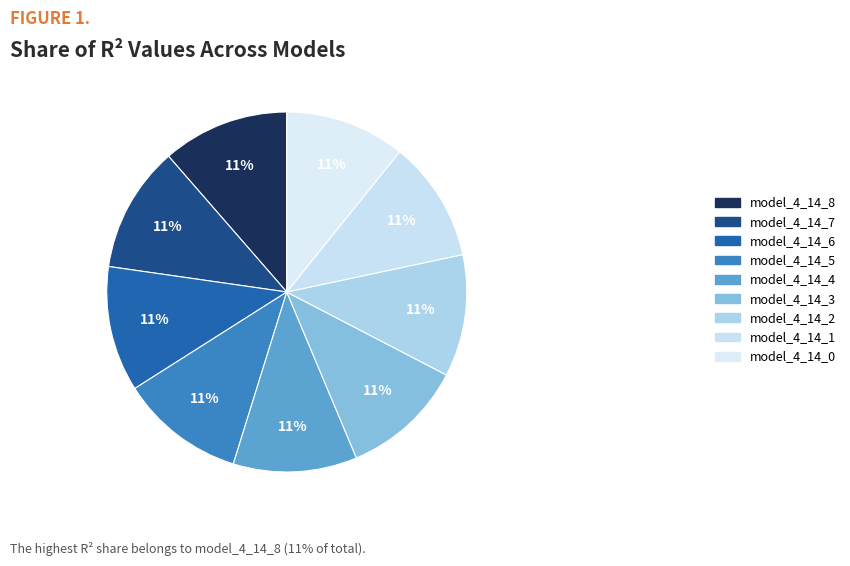

Rank the categories by value from lowest to highest.

model_4_14_0, model_4_14_1, model_4_14_2, model_4_14_3, model_4_14_4, model_4_14_5, model_4_14_6, model_4_14_7, model_4_14_8